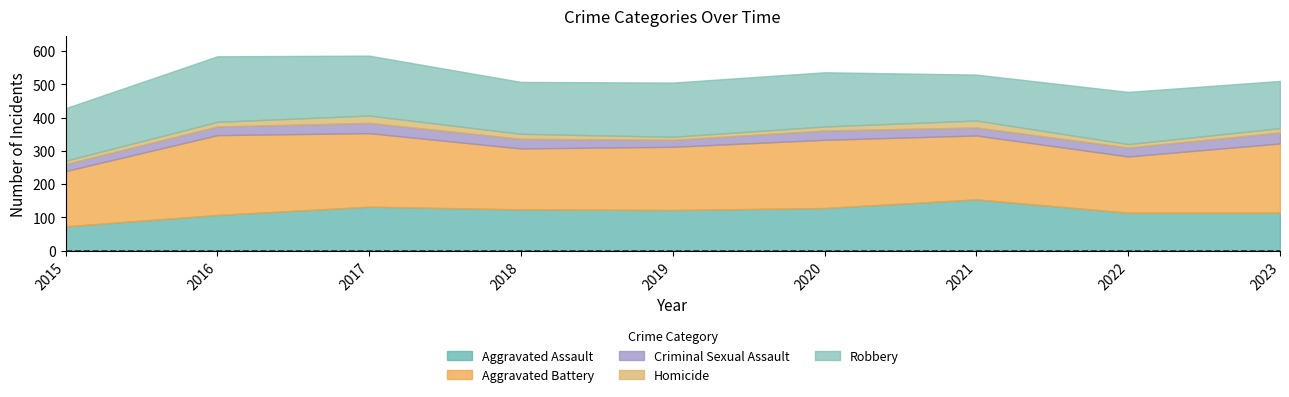

List the series in order of their peak value, highest first.

Aggravated Battery, Robbery, Aggravated Assault, Criminal Sexual Assault, Homicide